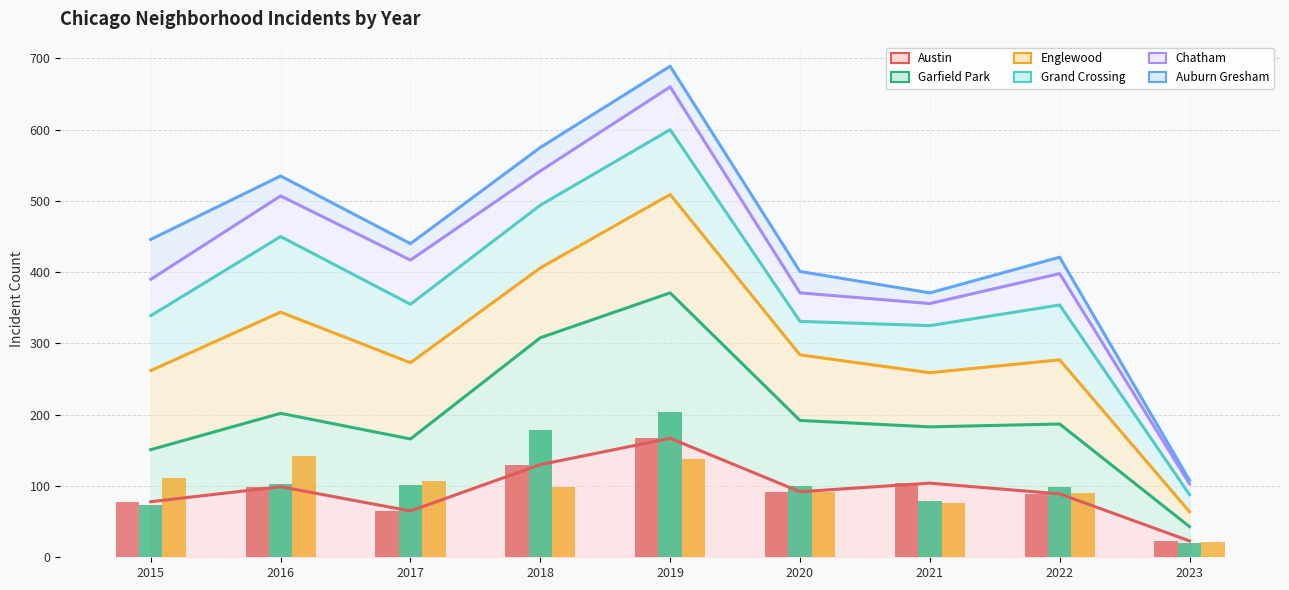

Rank the categories by Englewood value from lowest to highest.

2023, 2021, 2022, 2020, 2018, 2017, 2015, 2019, 2016